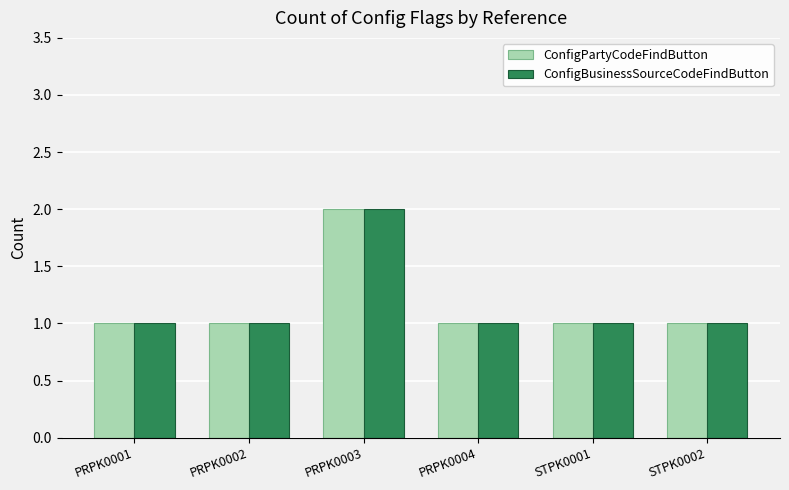

What is the sum of all ConfigPartyCodeFindButton values?

7